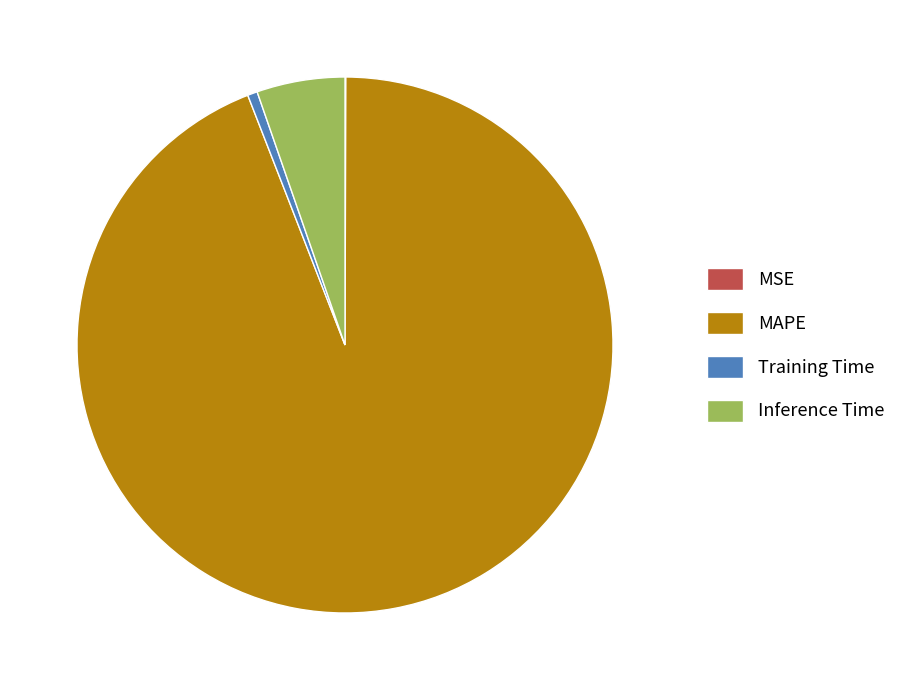

Which category has the biggest portion of the pie?

MAPE